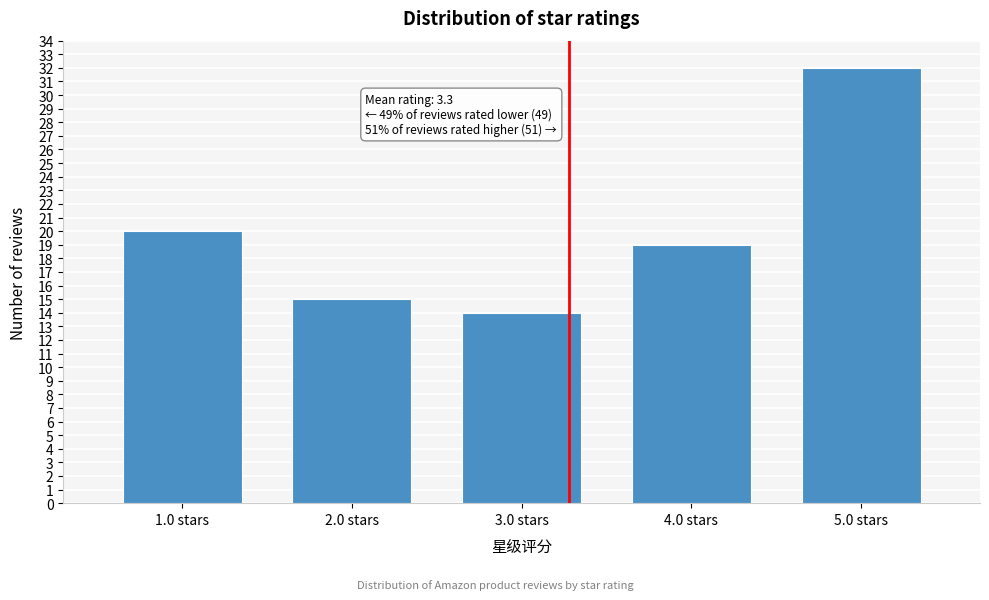

Reading left to right, extract all data points from this chart.

1.0 stars=20	2.0 stars=15	3.0 stars=14	4.0 stars=19	5.0 stars=32